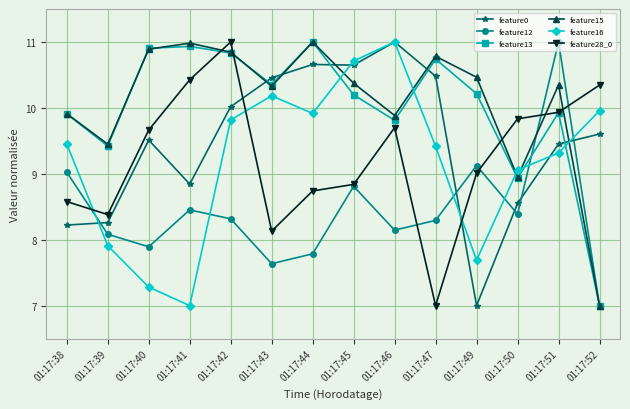

What is the difference between the maximum and minimum values in the feature12 series?

4.0